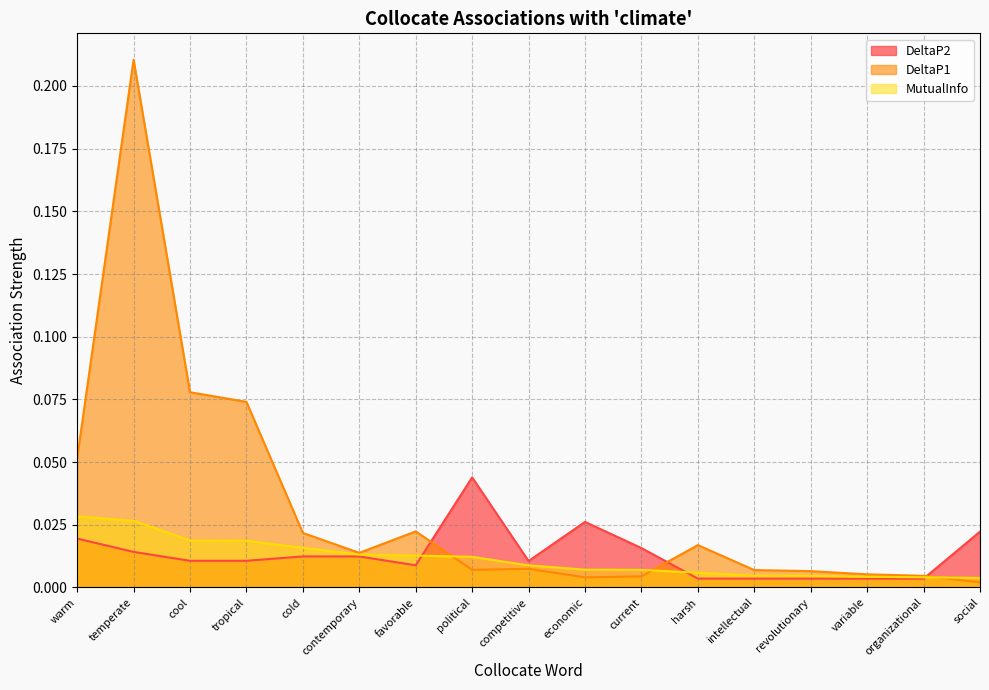

Which series has the largest total across all categories?

DeltaP1